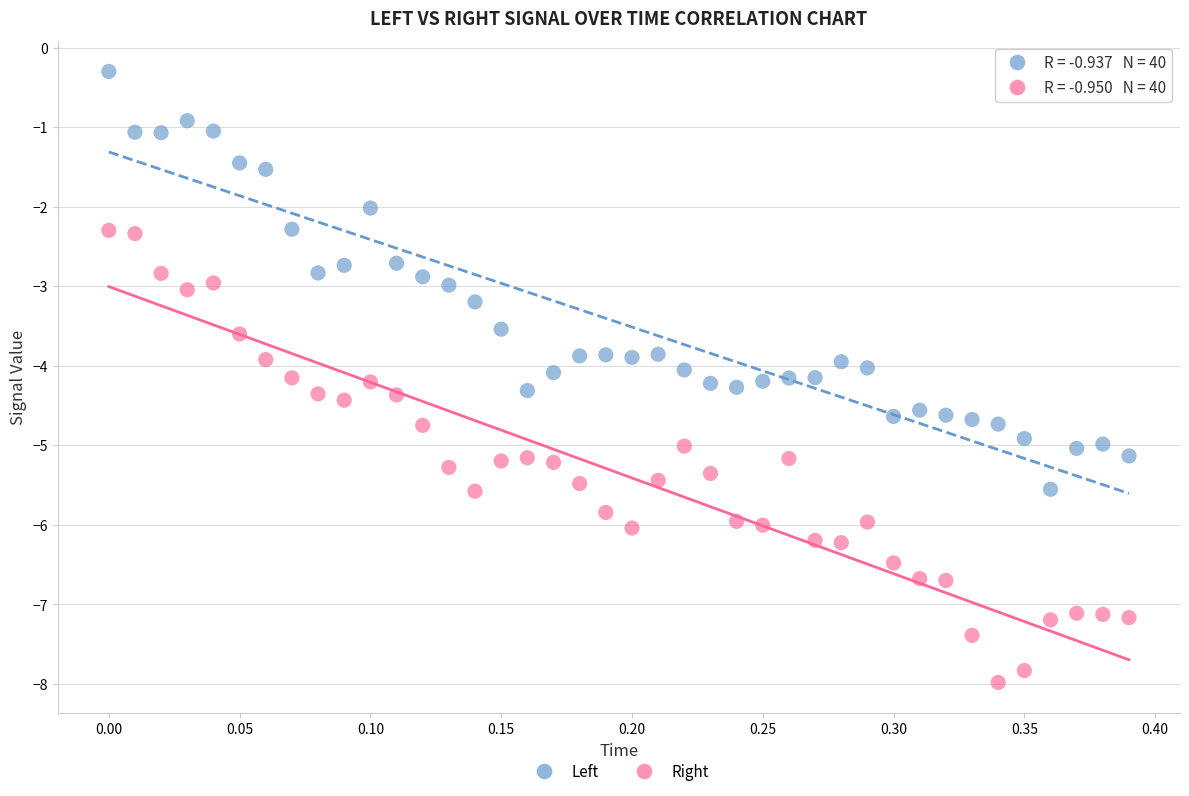

Which series reaches the minimum Y coordinate?

Right